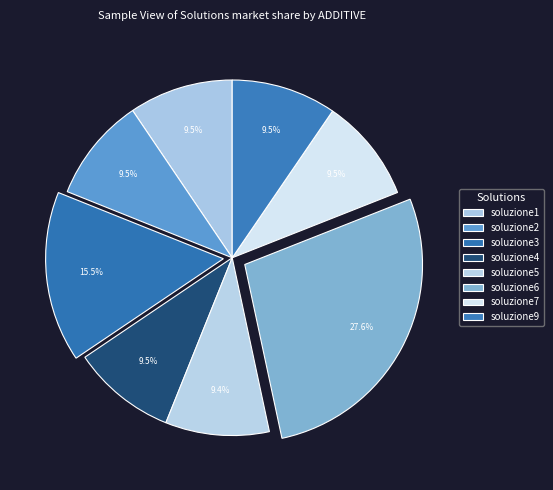

Count the number of slices in the pie.

8